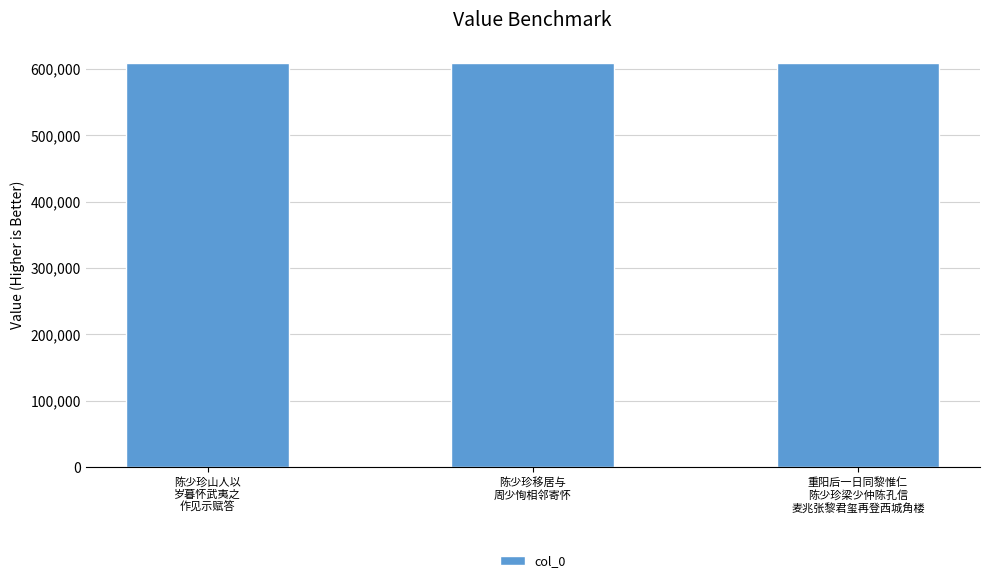

What is the value of the 3rd bar from the left?

609164